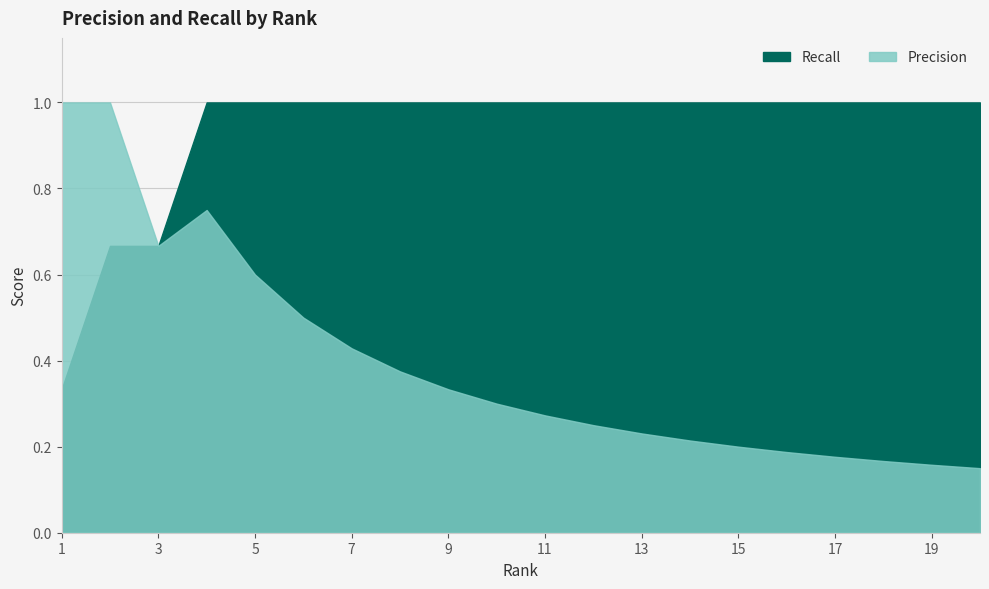

True or false: Precision has a value of 0.9 at 6.

False